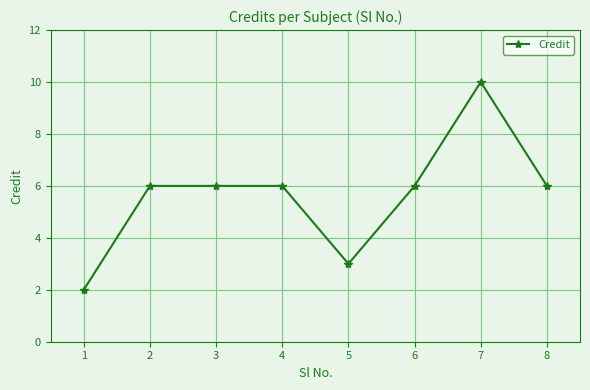

Which category has the highest value across all series?

7